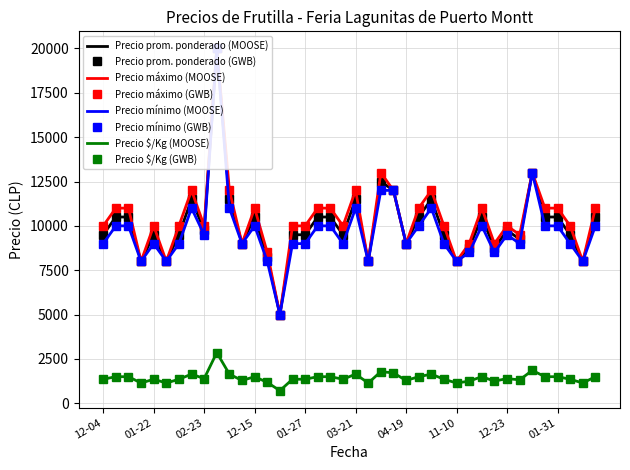

At how many categories does at least one series exceed 2897?

40